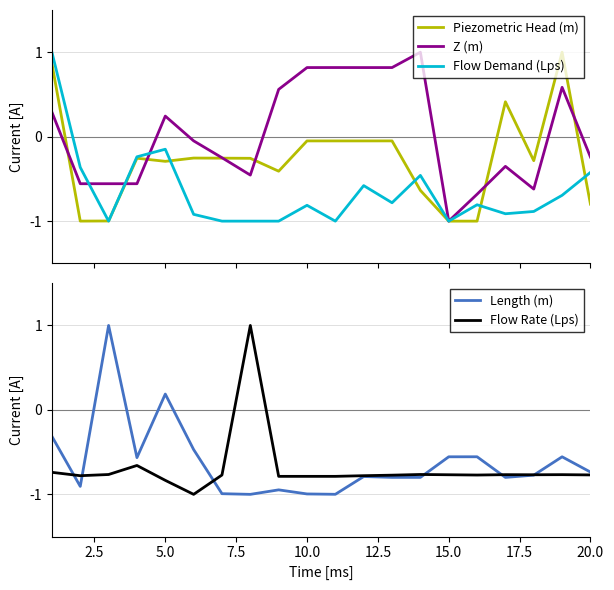

What is the highest value of the Piezometric Head (m) series?

1.0